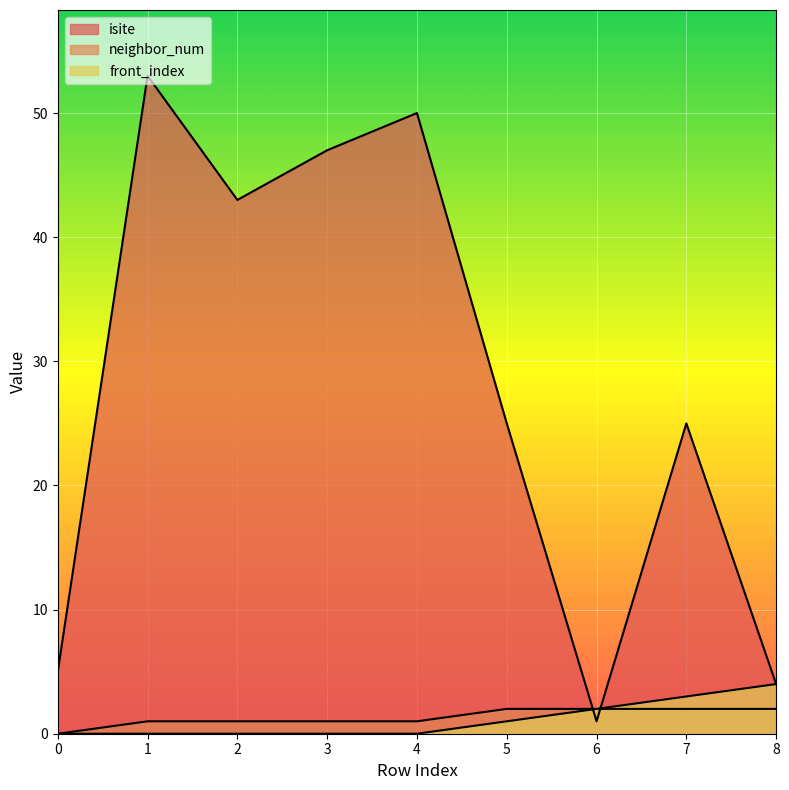

At which category is the sum across all series the highest?

1